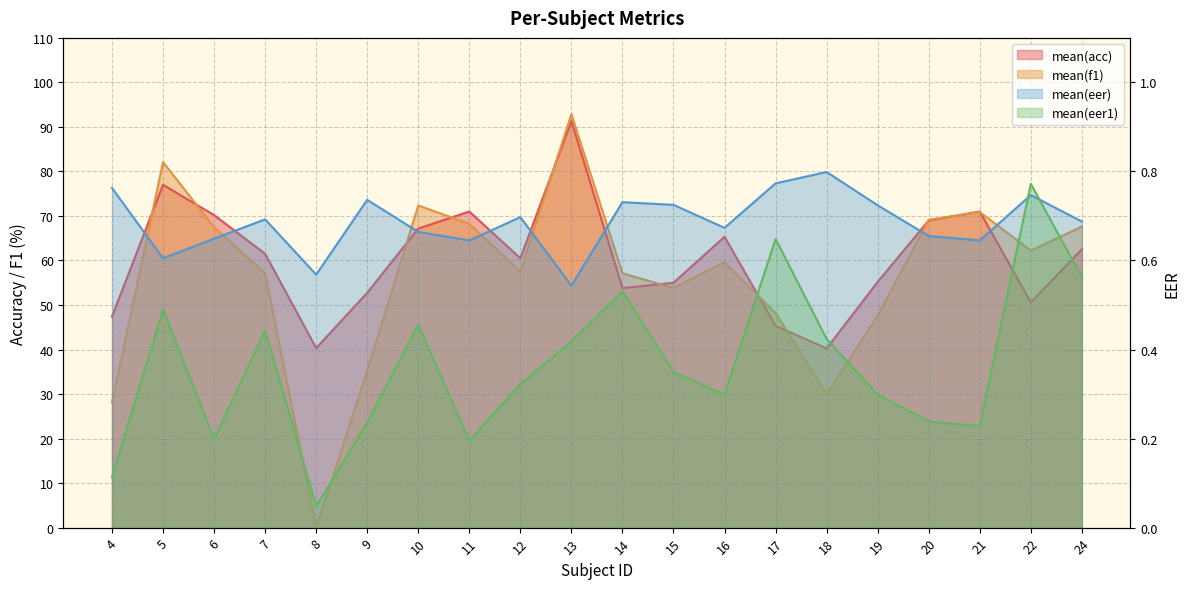

Reading left to right, what are all the values shown in this chart?

mean(acc): 47.4	77.0	70.2	61.5	40.3	52.8	67.2	71.0	60.5	91.3	53.8	55.0	65.3	45.3	40.2	55.2	69.0	71.0	50.6	62.5
mean(f1): 28.1	82.1	67.5	57.1	0.0	35.2	72.4	68.2	57.5	92.9	57.1	53.8	59.6	48.2	29.9	47.6	69.1	70.9	62.2	67.6
mean(eer): 0.8	0.6	0.6	0.7	0.6	0.7	0.7	0.6	0.7	0.5	0.7	0.7	0.7	0.8	0.8	0.7	0.7	0.6	0.7	0.7
mean(eer1): 0.1	0.5	0.2	0.4	0.0	0.2	0.5	0.2	0.3	0.4	0.5	0.3	0.3	0.6	0.4	0.3	0.2	0.2	0.8	0.6